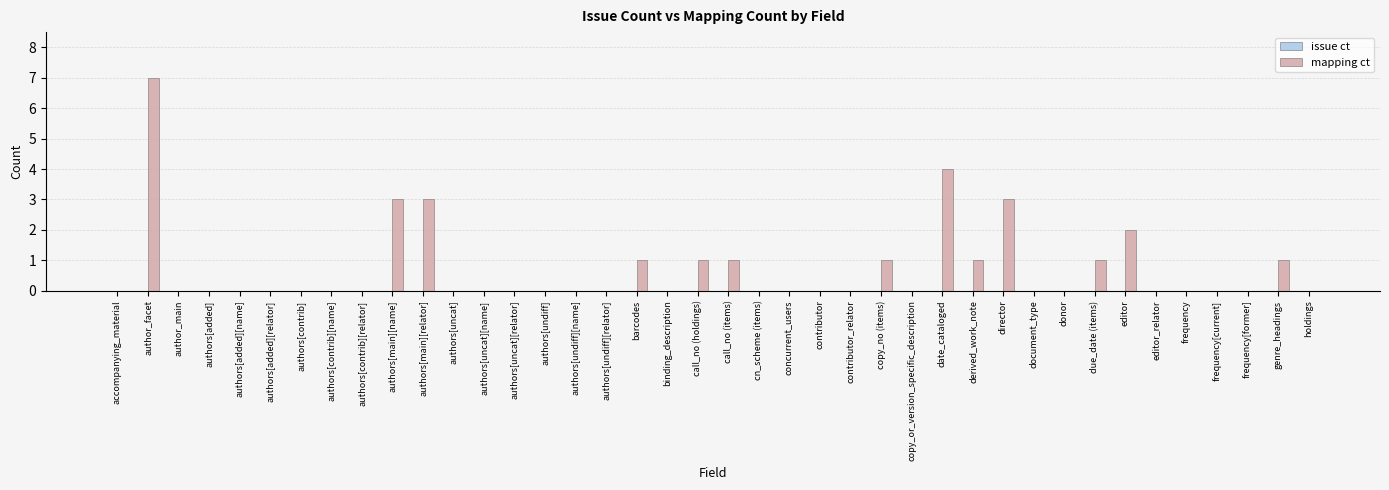

Is it true that the value at concurrent_users is 0?

True